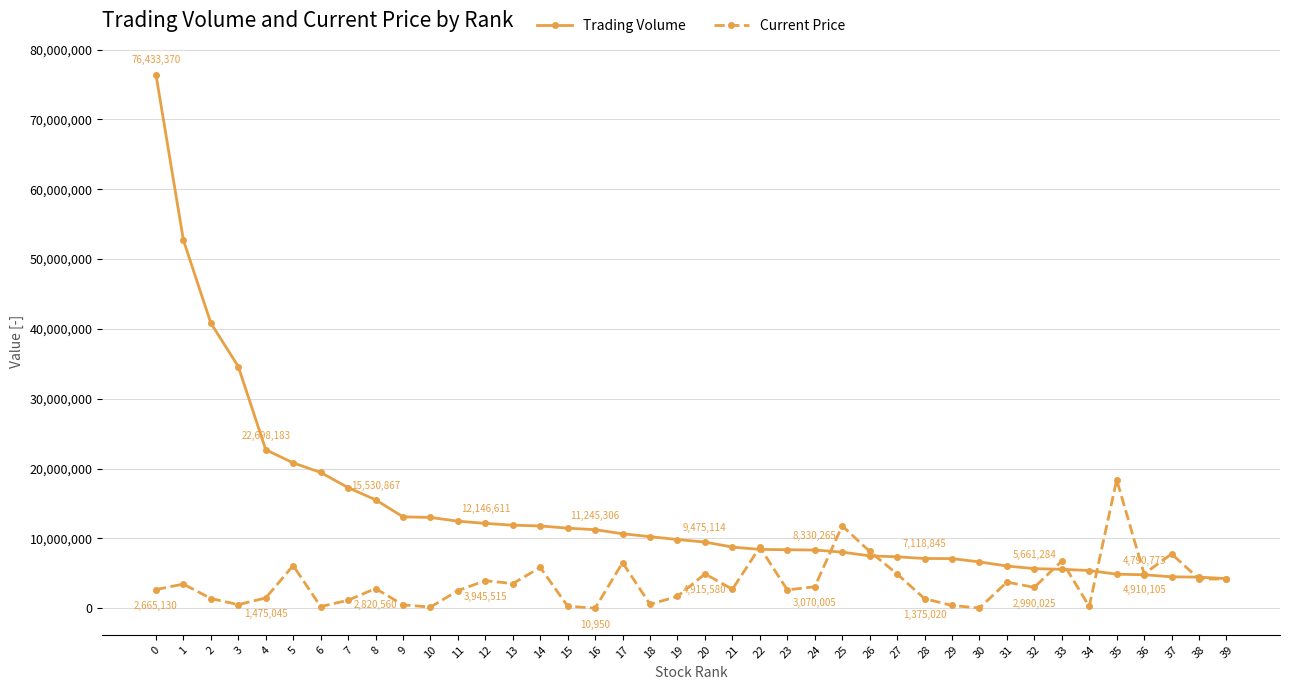

True or false: Current Price has more than 2 points higher than both neighbors.

True